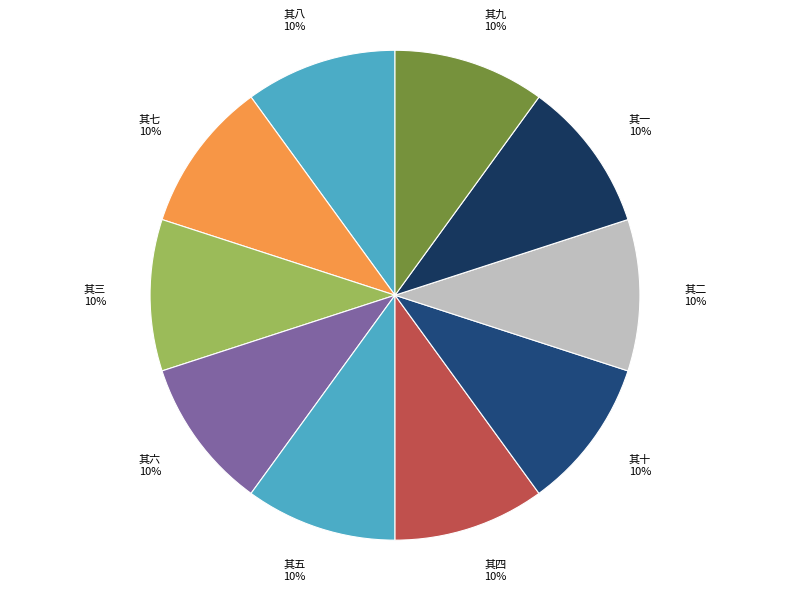

Rank the categories by value from lowest to highest.

和赵子俊閒居十首 其二, 和赵子俊閒居十首 其四, 和赵子俊閒居十首 其一, 和赵子俊閒居十首 其三, 和赵子俊閒居十首 其五, 和赵子俊閒居十首 其六, 和赵子俊閒居十首 其七, 和赵子俊閒居十首 其八, 和赵子俊閒居十首 其九, 和赵子俊閒居十首 其十